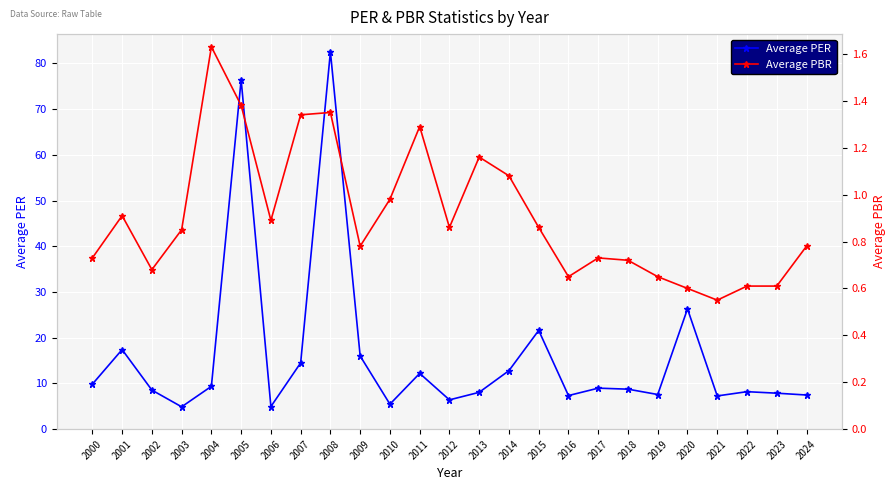

What is the sum of the Average PER values at 2012 and 2013?

14.5